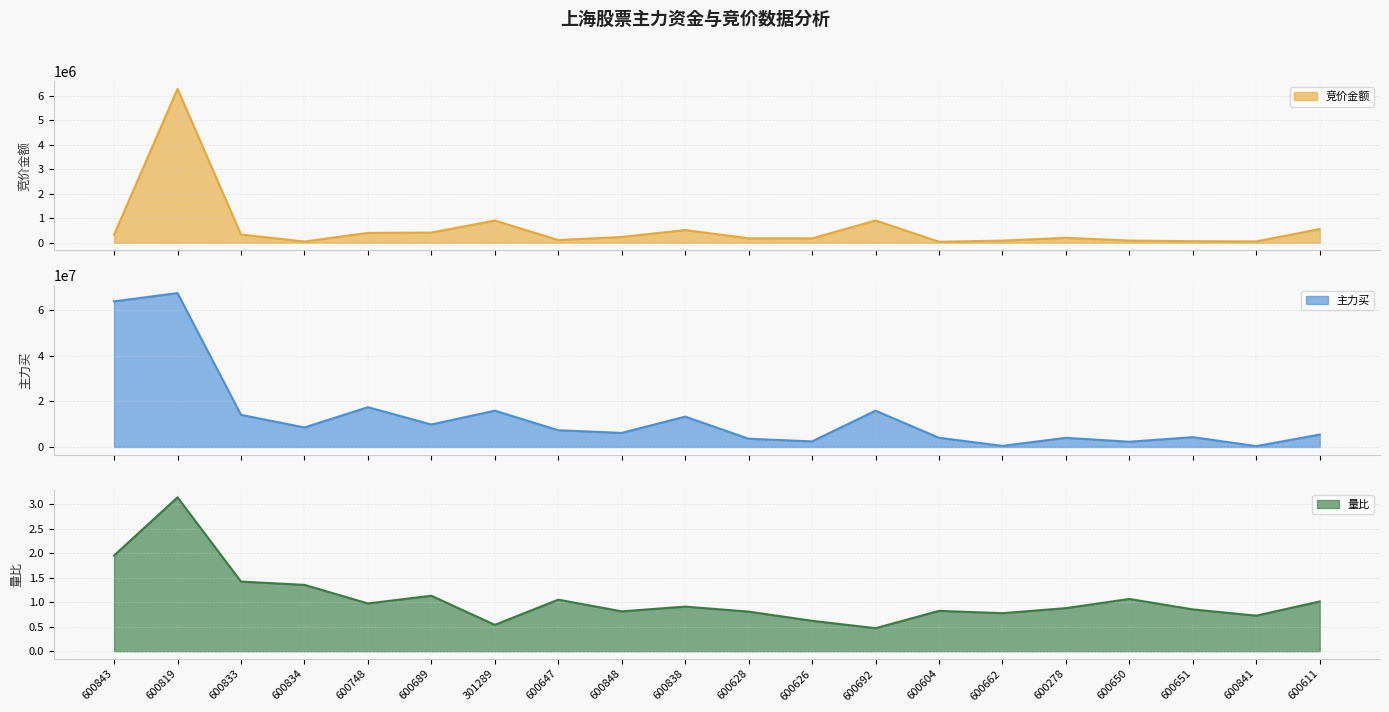

What is the minimum value for 竞价金额?

37401